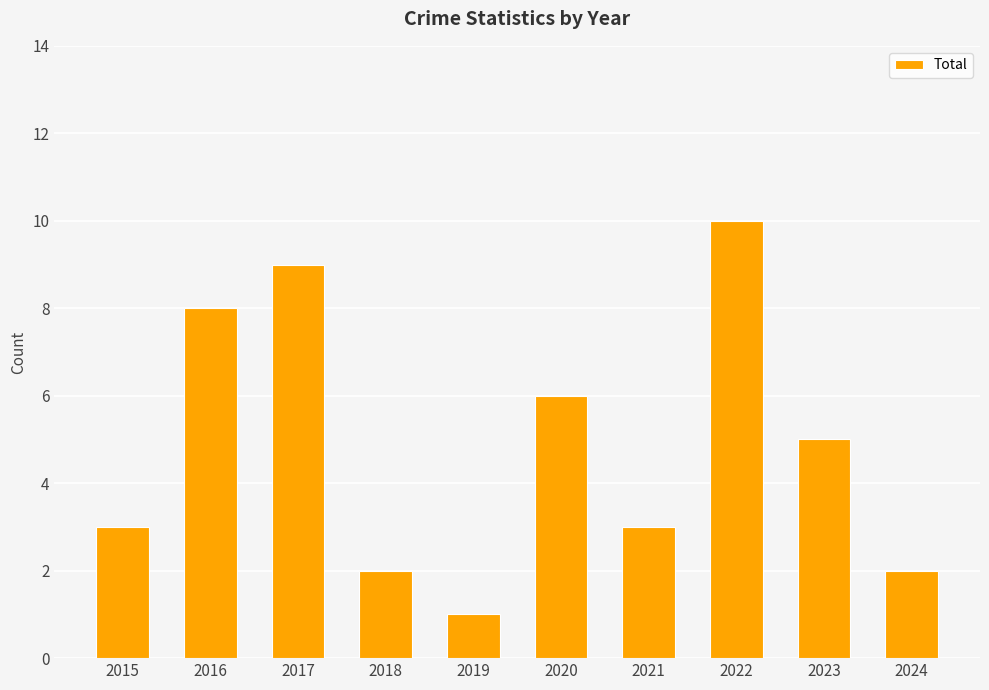

Reading right to left, what are all the values shown in this chart?

2	5	10	3	6	1	2	9	8	3